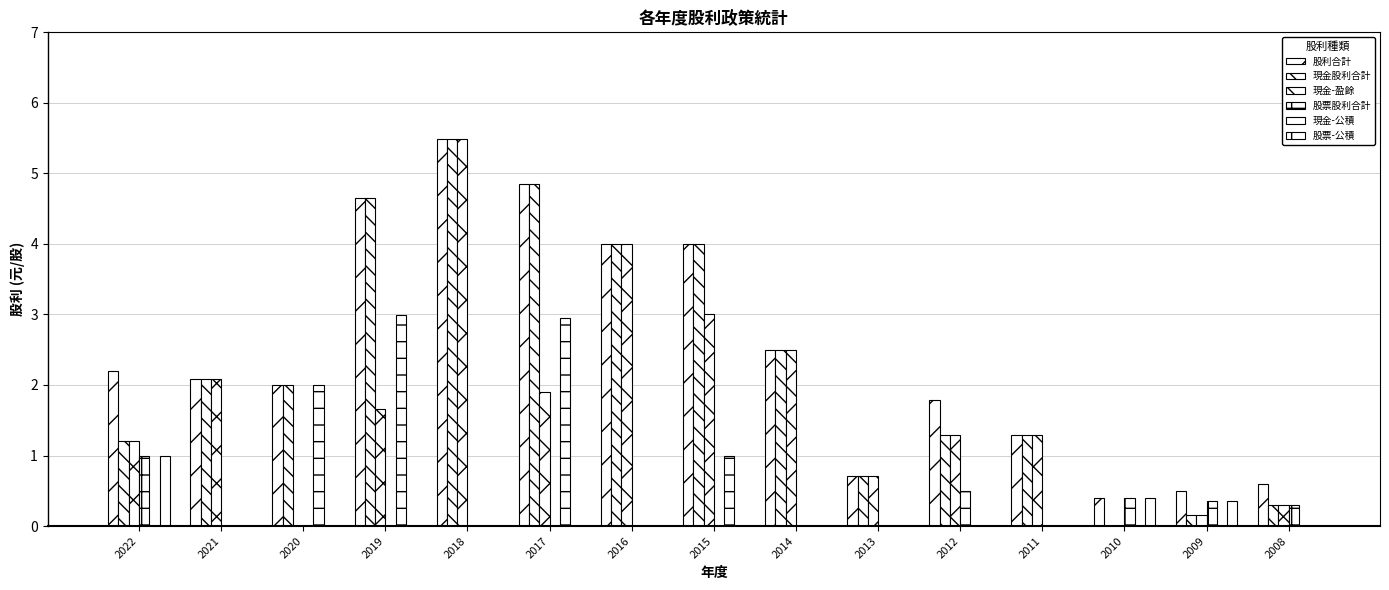

How many groups of bars are there?

15